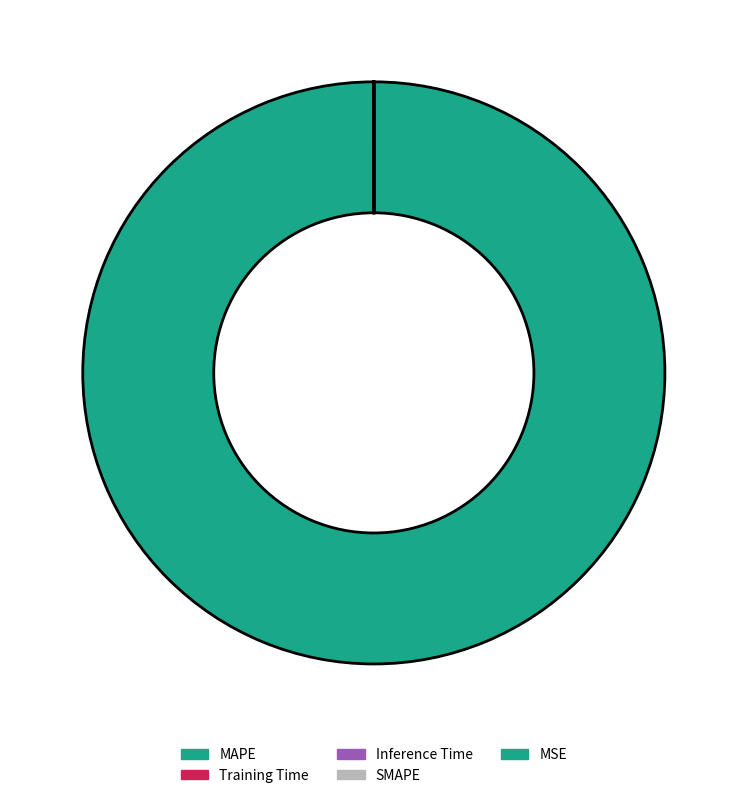

True or false: Inference Time accounts for 0% of the total.

True